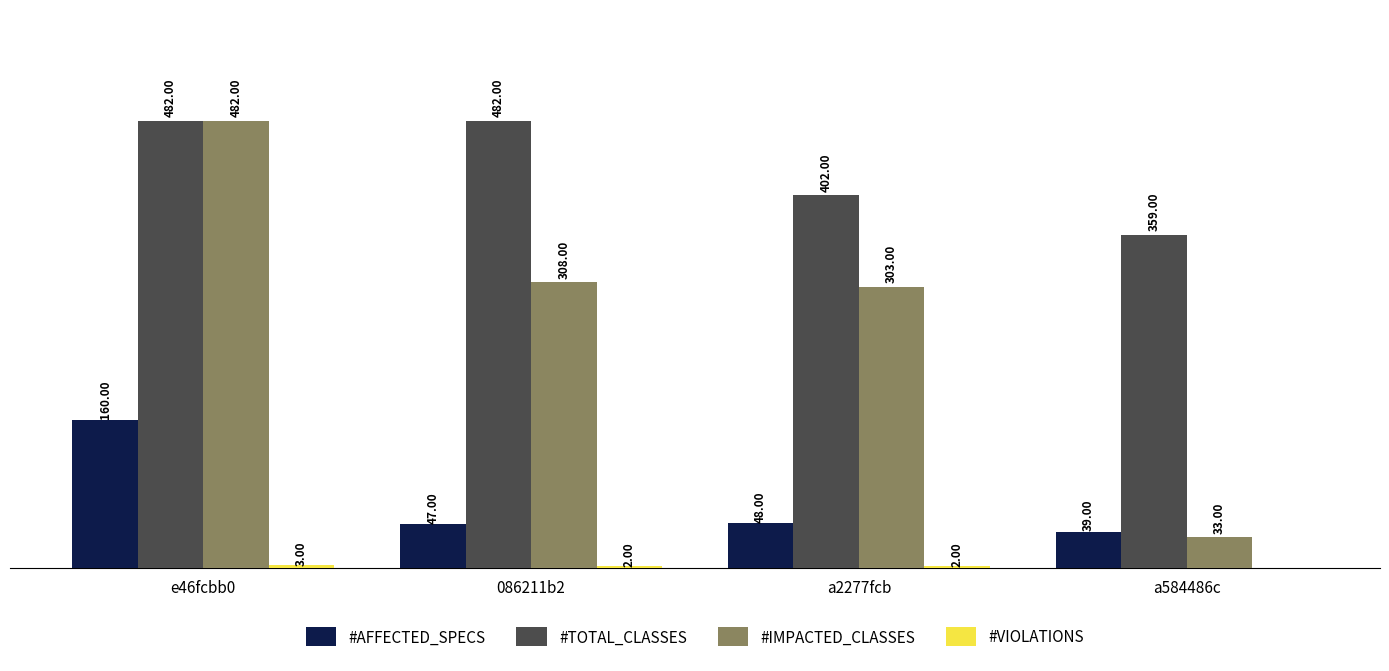

Which series changed the most between e46fcbb0 and 086211b2?

#IMPACTED_CLASSES